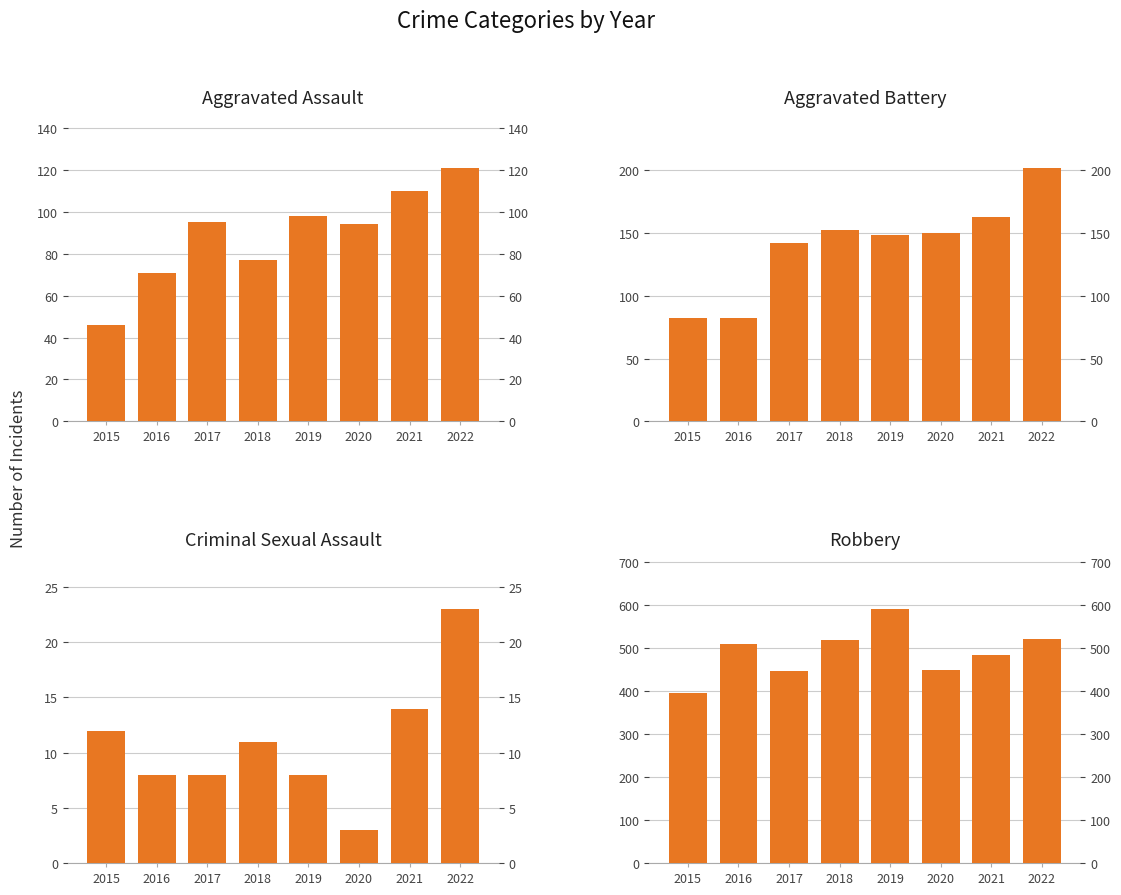

What is the value of the Aggravated Battery bar at the 5th from the left?

148